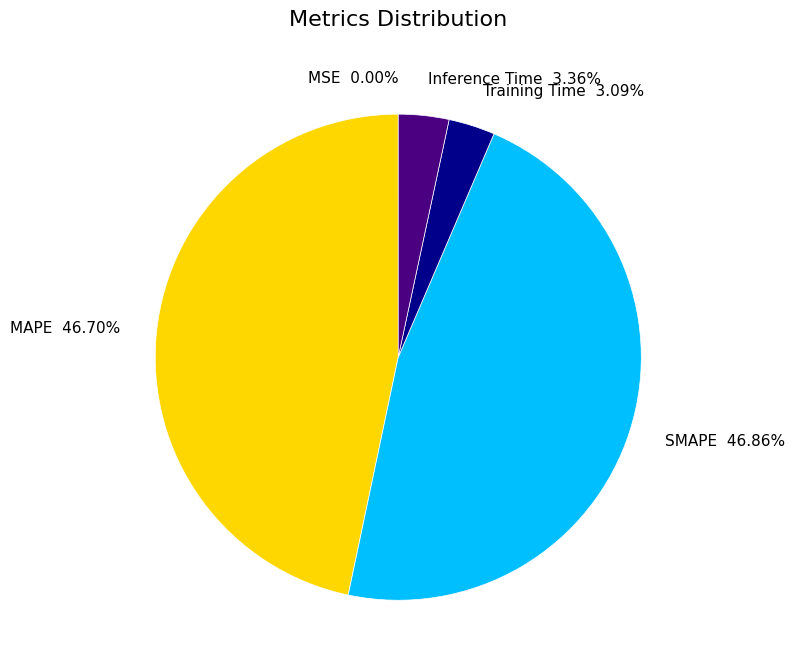

Is there a majority slice in this chart?

No